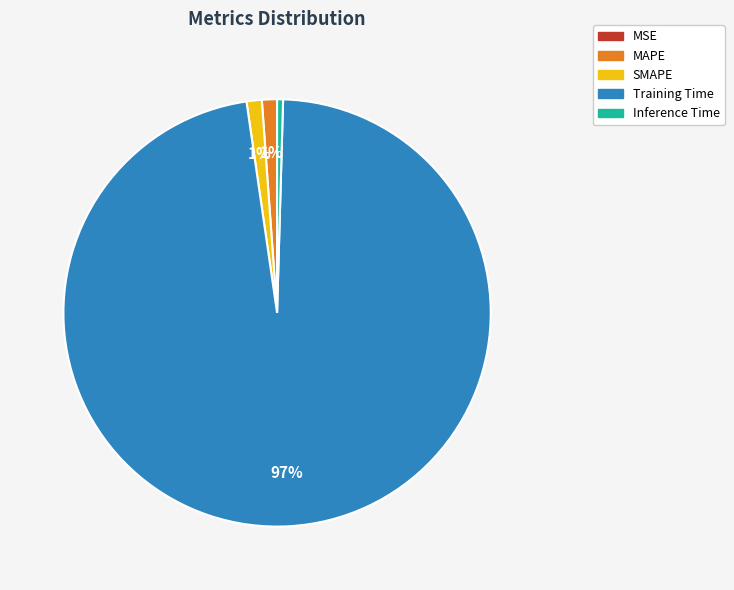

To the nearest percent, what percentage of the pie is SMAPE?

1%